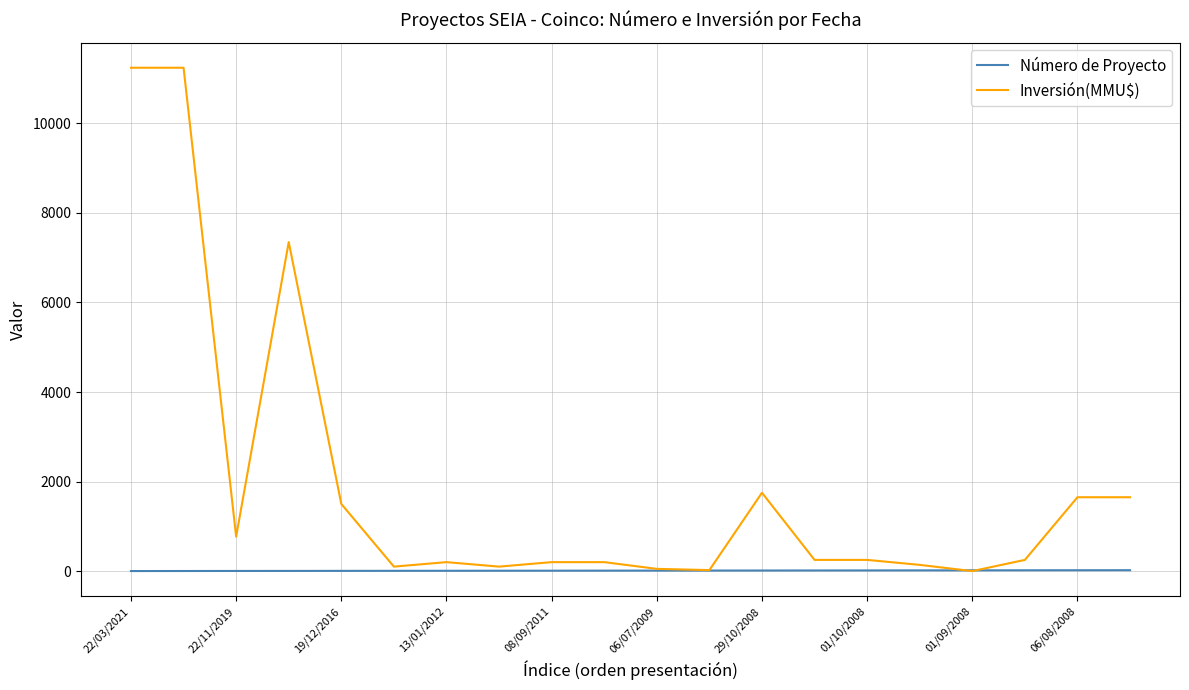

Rank the series by their average value, from lowest to highest.

Número de Proyecto, Inversión(MMU$)